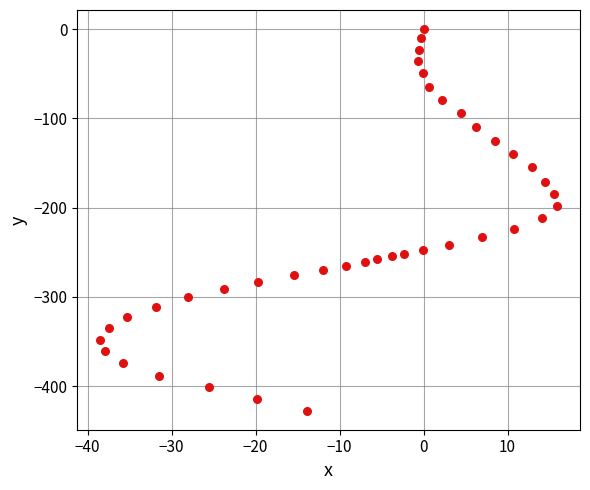

What is the range of Y values (max minus min)?

427.3